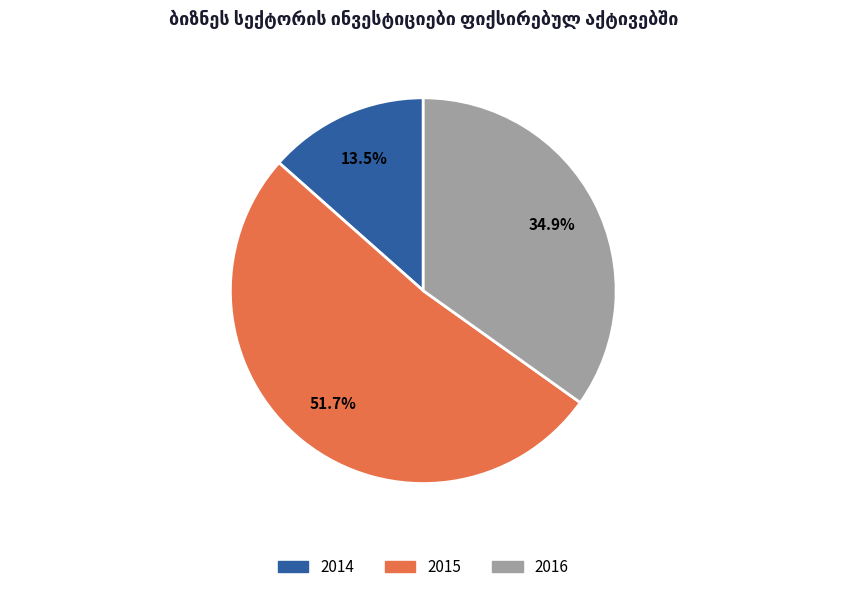

Which slice represents more than half of the pie?

2015